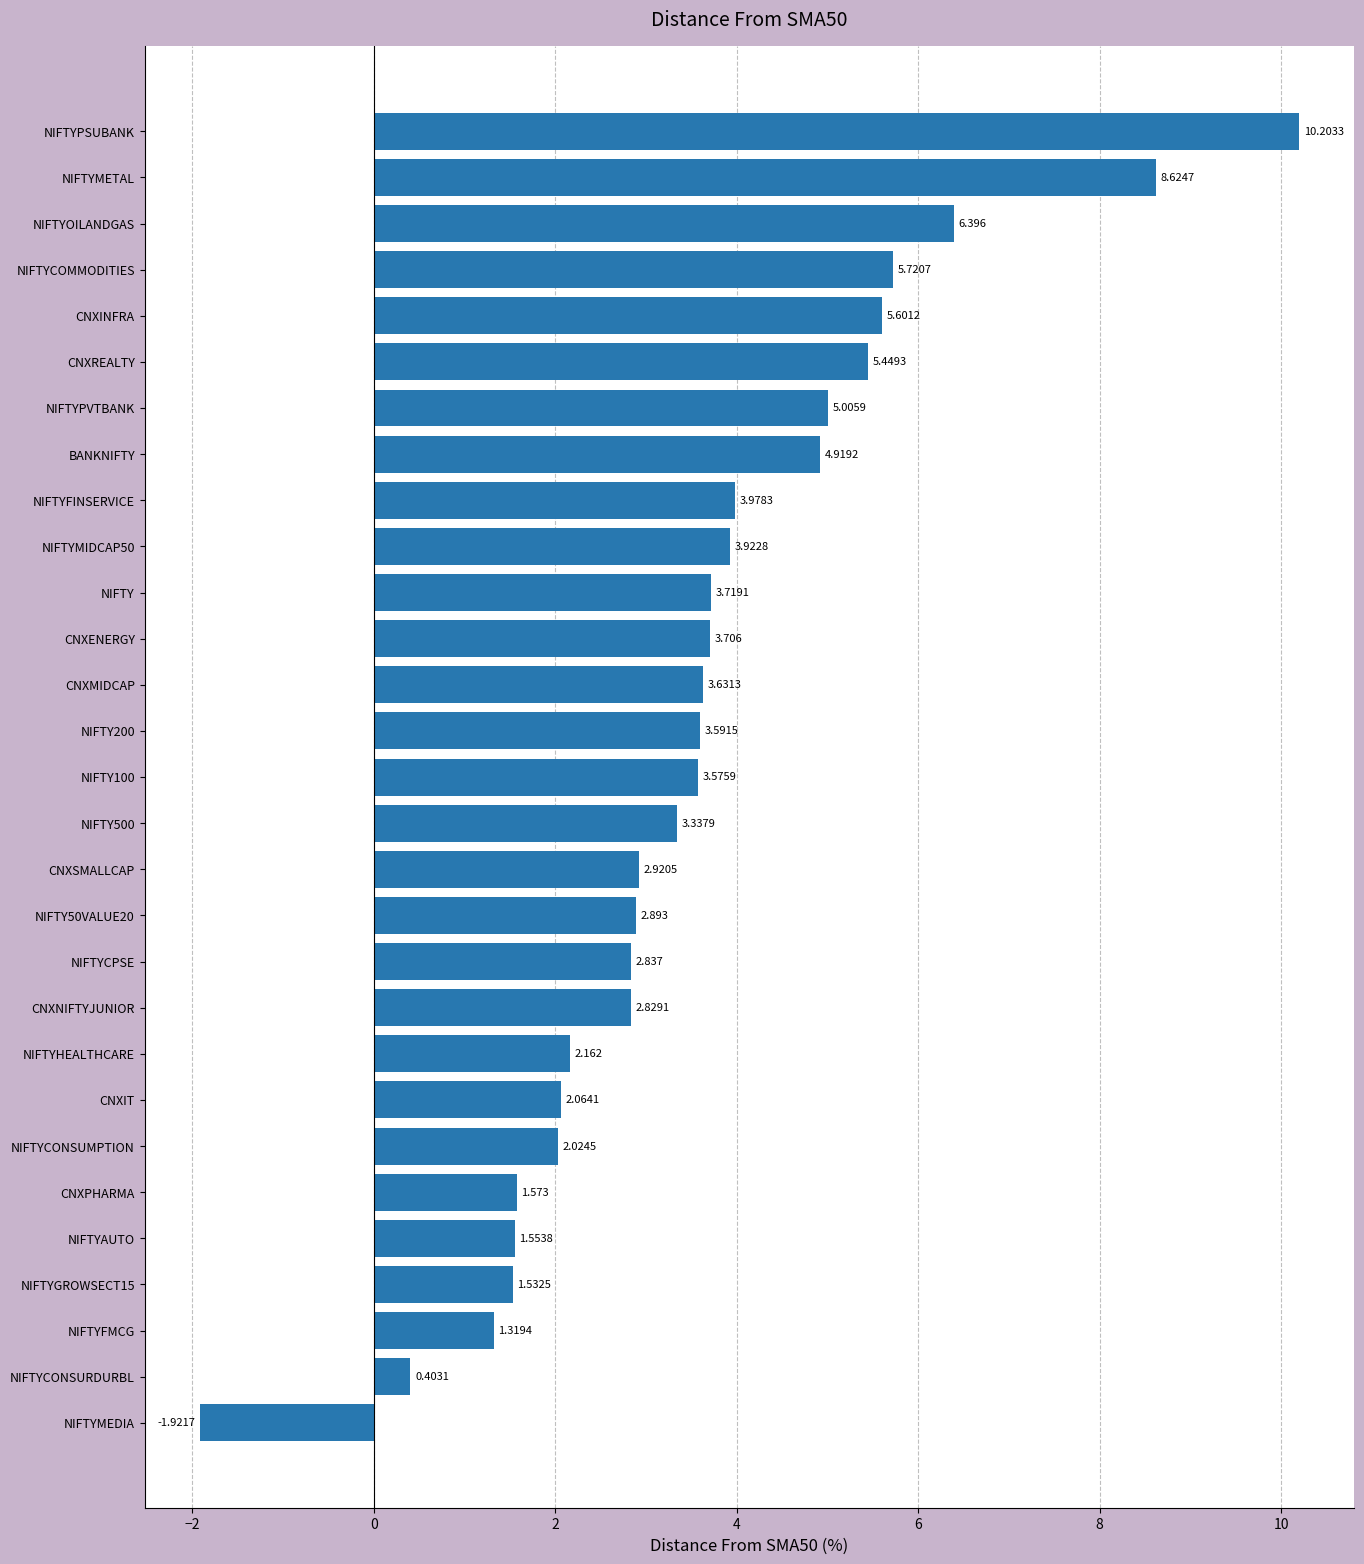

How many bars are there in total?

29